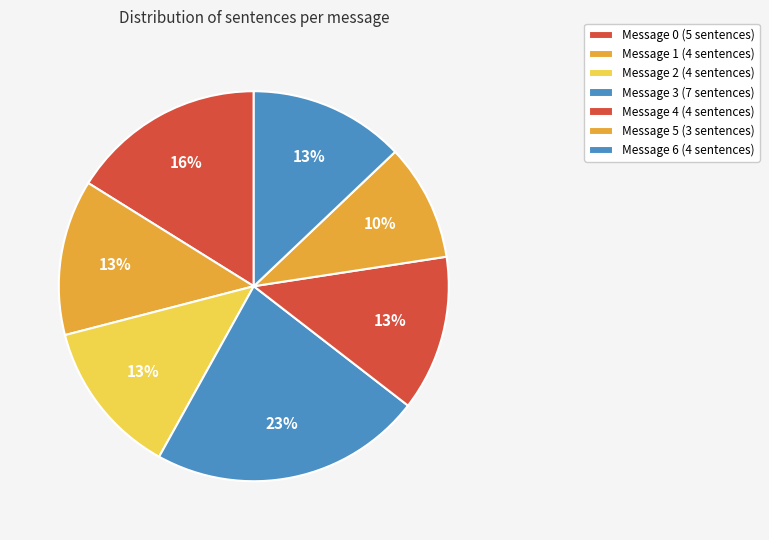

Which category has the biggest portion of the pie?

Message 3